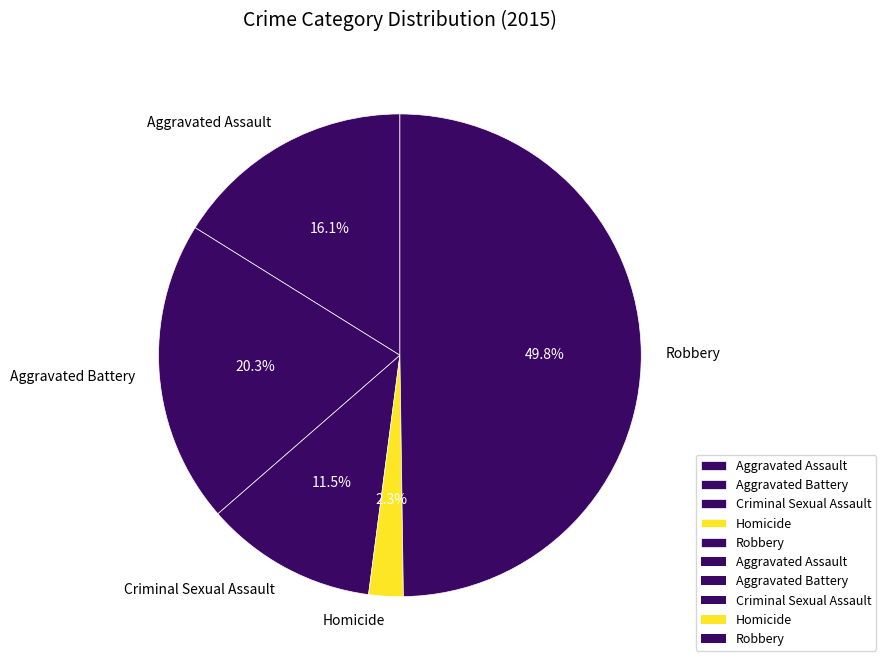

Does Aggravated Assault account for over 50% of the chart?

No